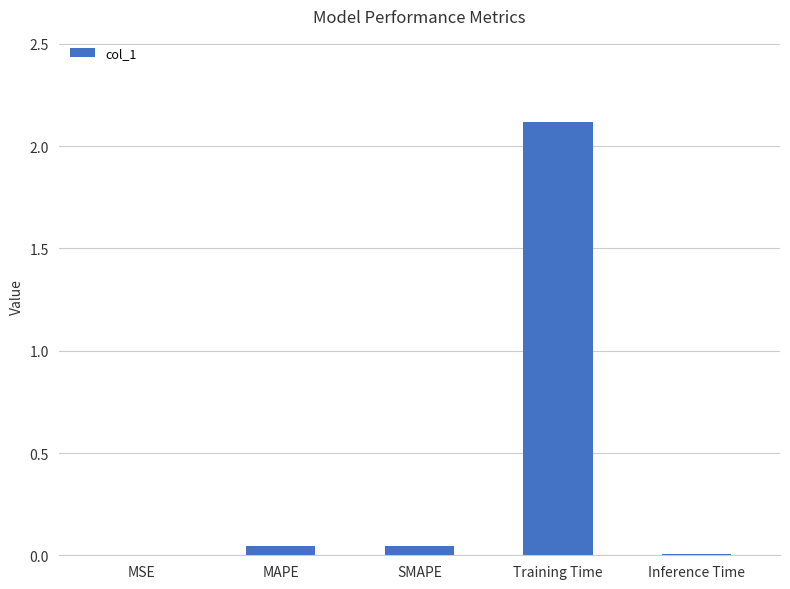

True or false: the data shows 0.0 at MAPE.

True